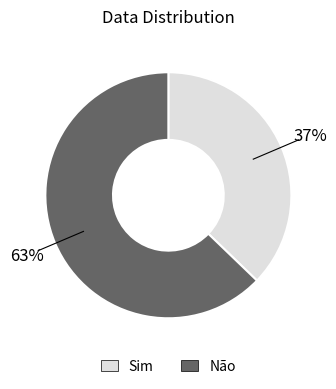

To the nearest percent, what is the average slice percentage?

50%